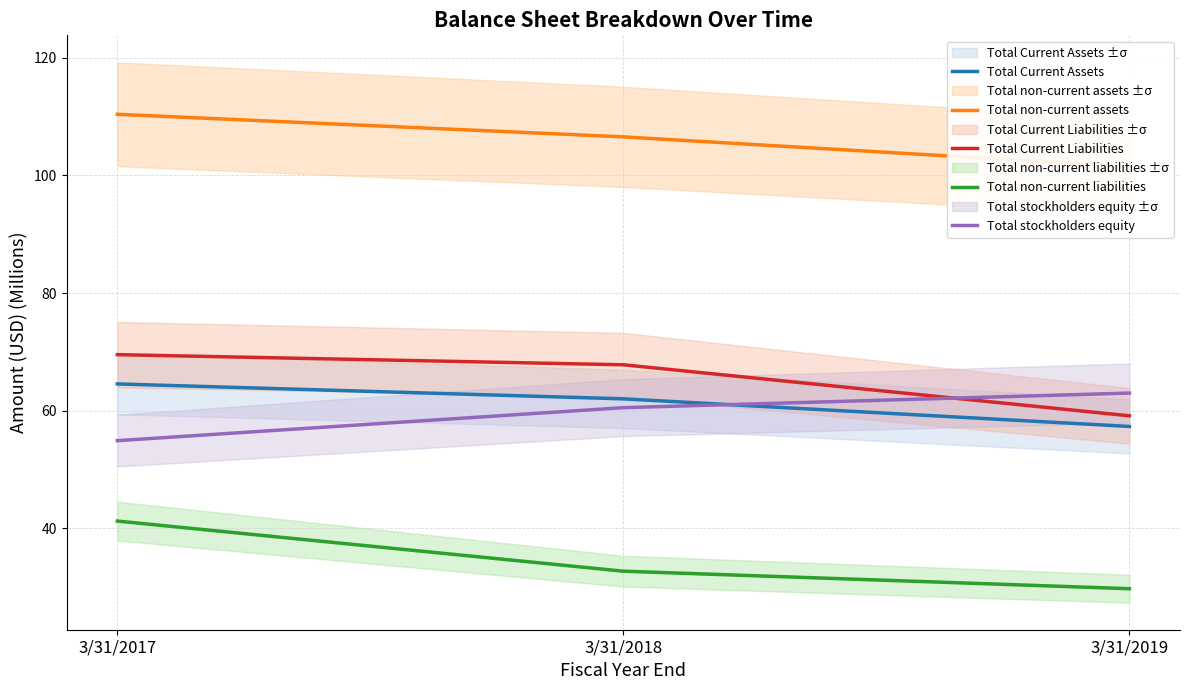

At 3/31/2019, list the series in order from largest to smallest.

Total non-current assets, Total stockholders equity, Total Current Liabilities, Total Current Assets, Total non-current liabilities